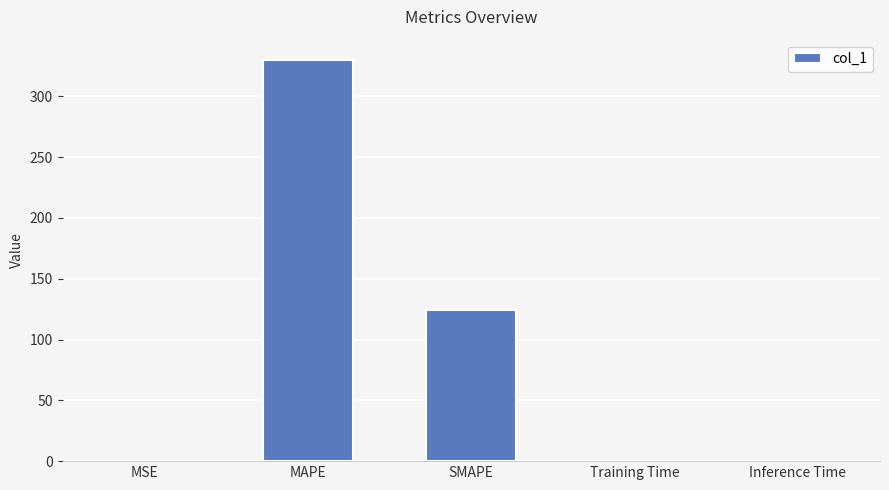

What is the approximate value at MAPE?

330.1